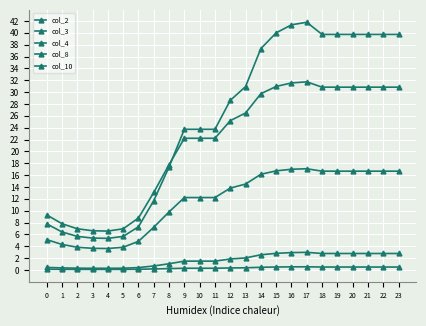

Reading left to right, list all the values displayed in this chart.

col_2: 0=0.4	1=0.3	2=0.3	3=0.3	4=0.3	5=0.3	6=0.4	7=0.7	8=1.0	9=1.5	10=1.5	11=1.5	12=1.8	13=2.0	14=2.6	15=2.8	16=2.9	17=3.0	18=2.8	19=2.8	20=2.8	21=2.8	22=2.8	23=2.8
col_3: 0=0.1	1=0.1	2=0.1	3=0.1	4=0.1	5=0.1	6=0.1	7=0.2	8=0.2	9=0.3	10=0.3	11=0.3	12=0.3	13=0.4	14=0.4	15=0.5	16=0.5	17=0.5	18=0.5	19=0.5	20=0.5	21=0.5	22=0.5	23=0.5
col_4: 0=7.8	1=6.4	2=5.7	3=5.4	4=5.3	5=5.7	6=7.3	7=11.7	8=17.4	9=23.7	10=23.7	11=23.7	12=28.6	13=30.9	14=37.3	15=40.0	16=41.4	17=41.8	18=39.7	19=39.7	20=39.7	21=39.7	22=39.7	23=39.7
col_8: 0=9.3	1=7.8	2=6.9	3=6.6	4=6.6	5=6.9	6=8.8	7=13.1	8=17.8	9=22.2	10=22.2	11=22.2	12=25.2	13=26.5	14=29.7	15=31.0	16=31.5	17=31.7	18=30.8	19=30.8	20=30.8	21=30.8	22=30.8	23=30.8
col_10: 0=5.1	1=4.3	2=3.8	3=3.6	4=3.6	5=3.8	6=4.8	7=7.2	8=9.8	9=12.2	10=12.2	11=12.2	12=13.8	13=14.5	14=16.1	15=16.7	16=17.0	17=17.1	18=16.7	19=16.7	20=16.7	21=16.7	22=16.7	23=16.7